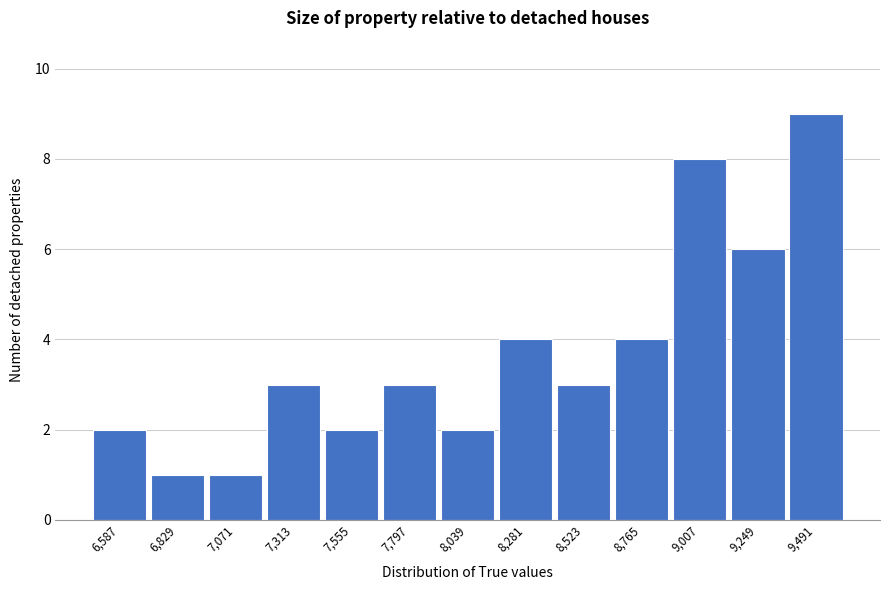

Reading left to right, list all the values displayed in this chart.

2	1	1	3	2	3	2	4	3	4	8	6	9